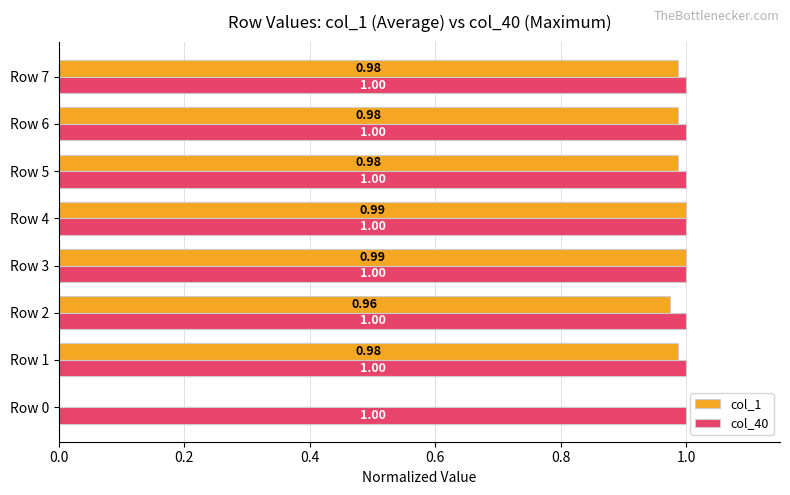

What is the total value across all series at Row 4?

2.0